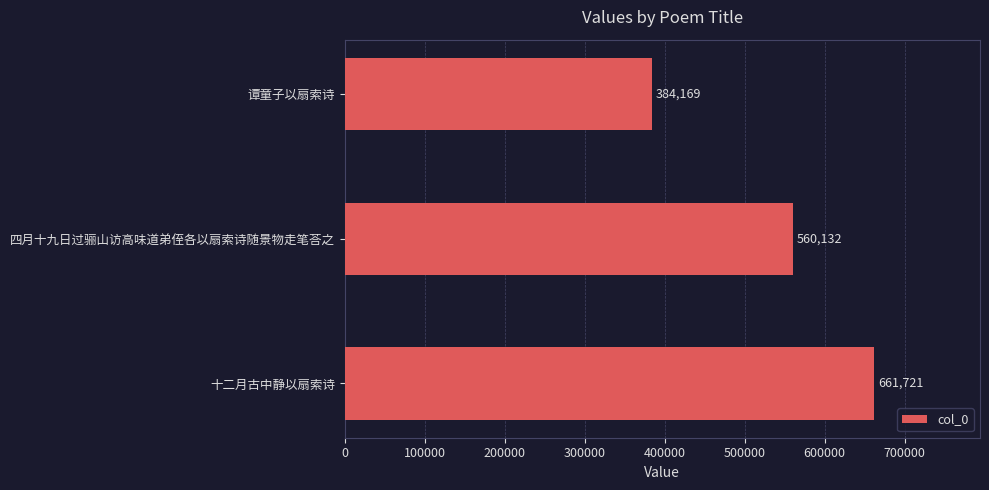

List the labels in order of value, smallest first.

谭童子以扇索诗, 四月十九日过骊山访高味道弟侄各以扇索诗随景物走笔荅之, 十二月古中静以扇索诗